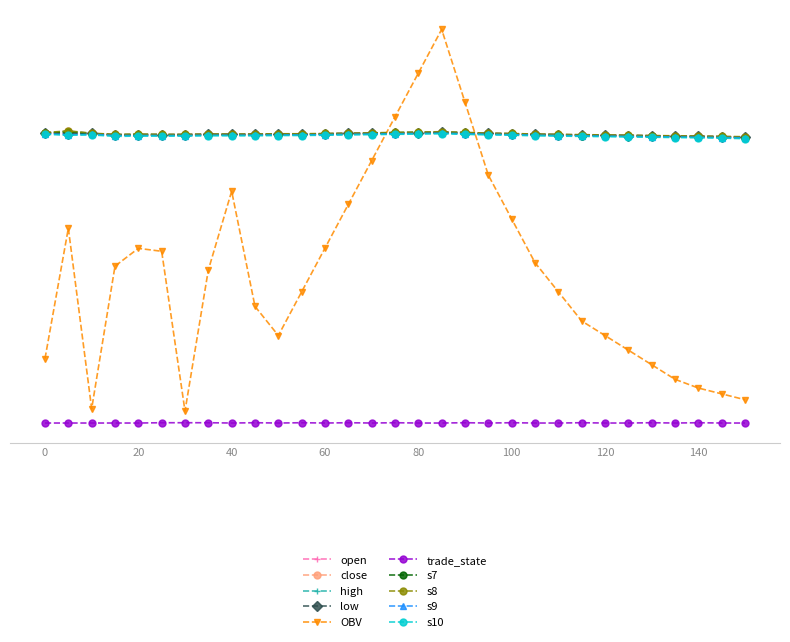

Is this an area chart (filled region under the line)?

No